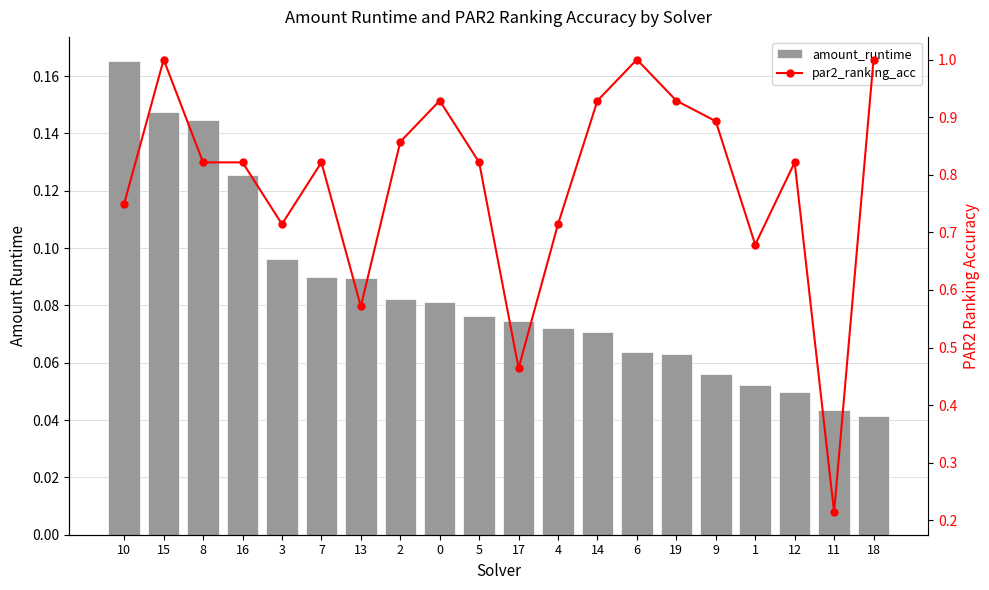

List the labels in order of par2_ranking_acc value, smallest first.

11, 17, 13, 1, 3, 4, 10, 8, 16, 7, 5, 12, 2, 9, 0, 14, 19, 15, 6, 18